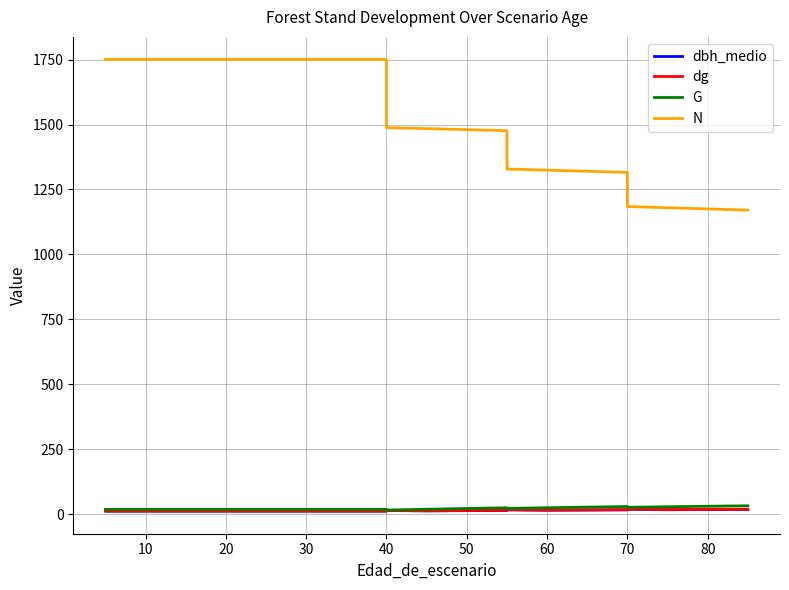

What is the minimum value shown in the chart?

11.2